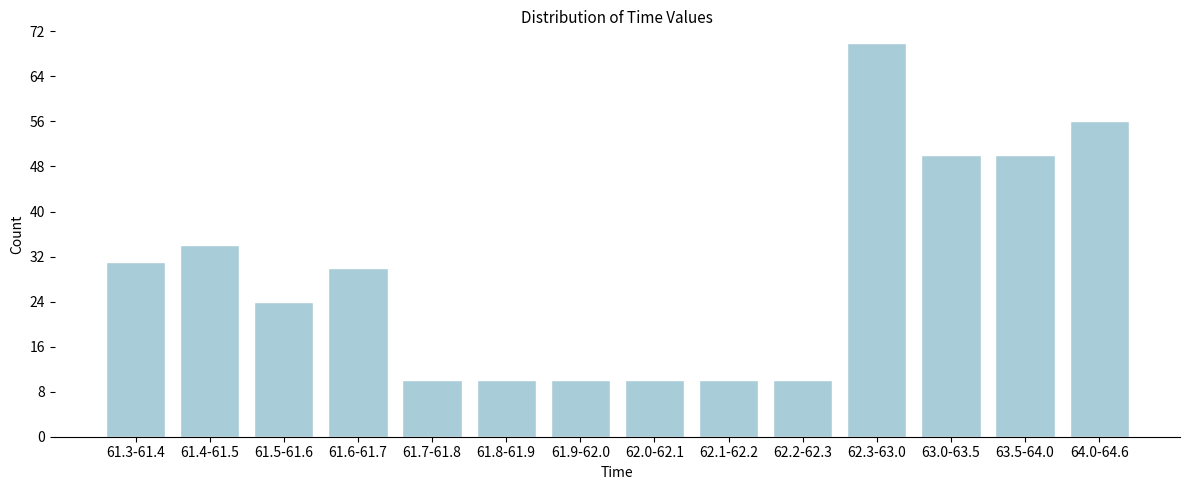

Reading right to left, what are all the values shown in this chart?

64.0-64.6=56	63.5-64.0=50	63.0-63.5=50	62.3-63.0=70	62.2-62.3=10	62.1-62.2=10	62.0-62.1=10	61.9-62.0=10	61.8-61.9=10	61.7-61.8=10	61.6-61.7=30	61.5-61.6=24	61.4-61.5=34	61.3-61.4=31